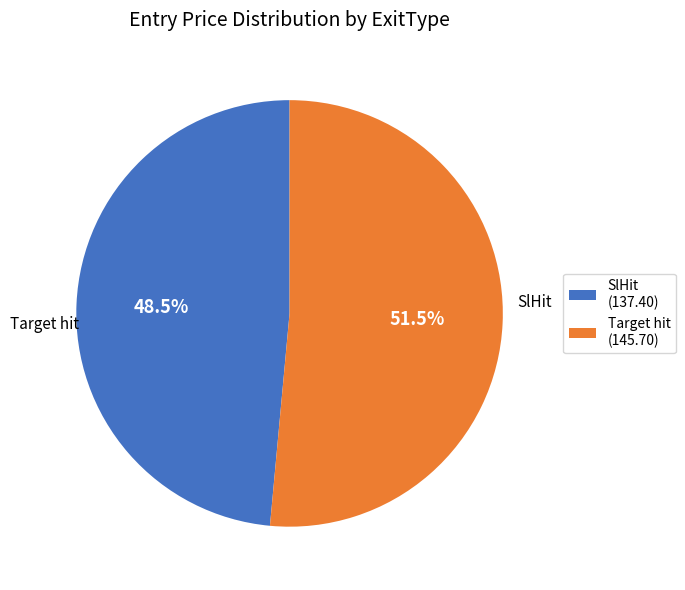

Does any single category account for the majority?

Yes